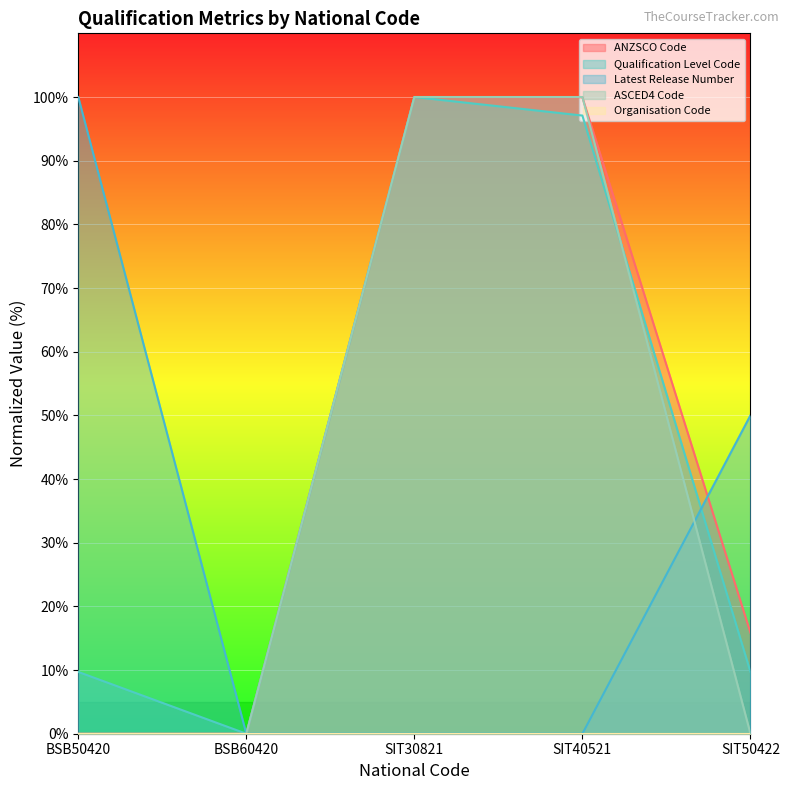

What is the label of the 3rd point from the left?

SIT30821